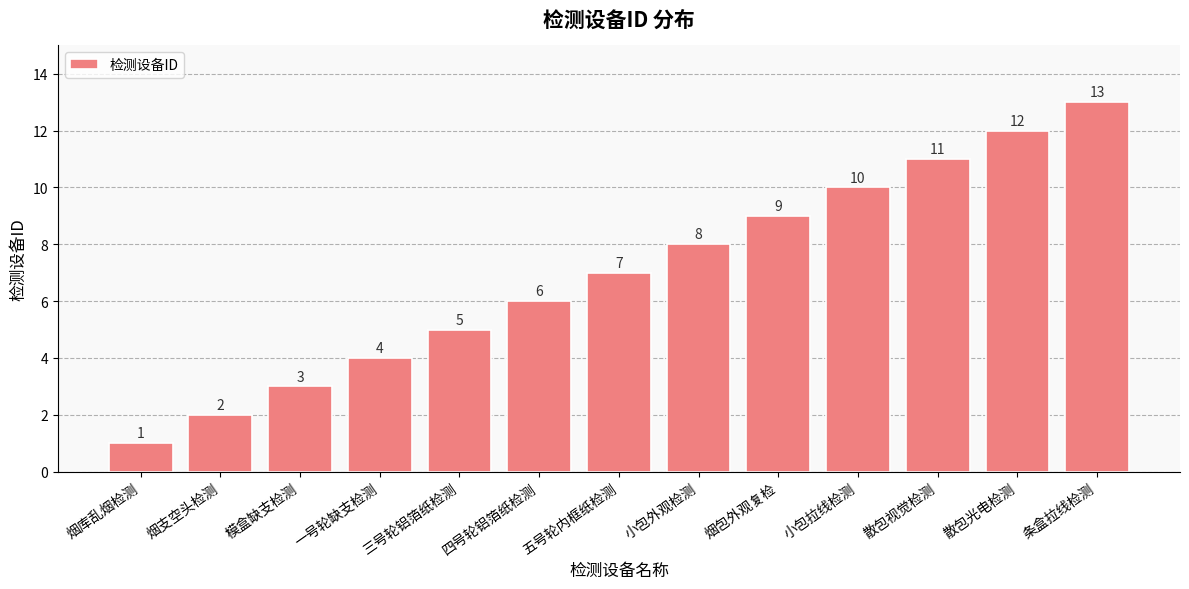

What is the difference between the values at 烟包外观复检 and 散包视觉检测?

2